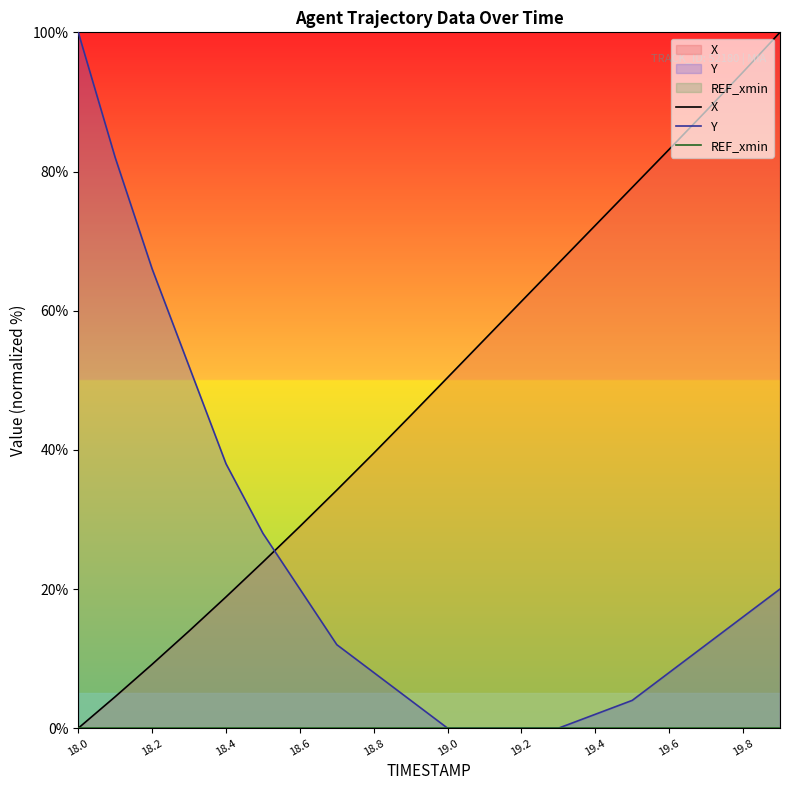

True or false: REF_xmin has more than 1 interior local peaks.

False